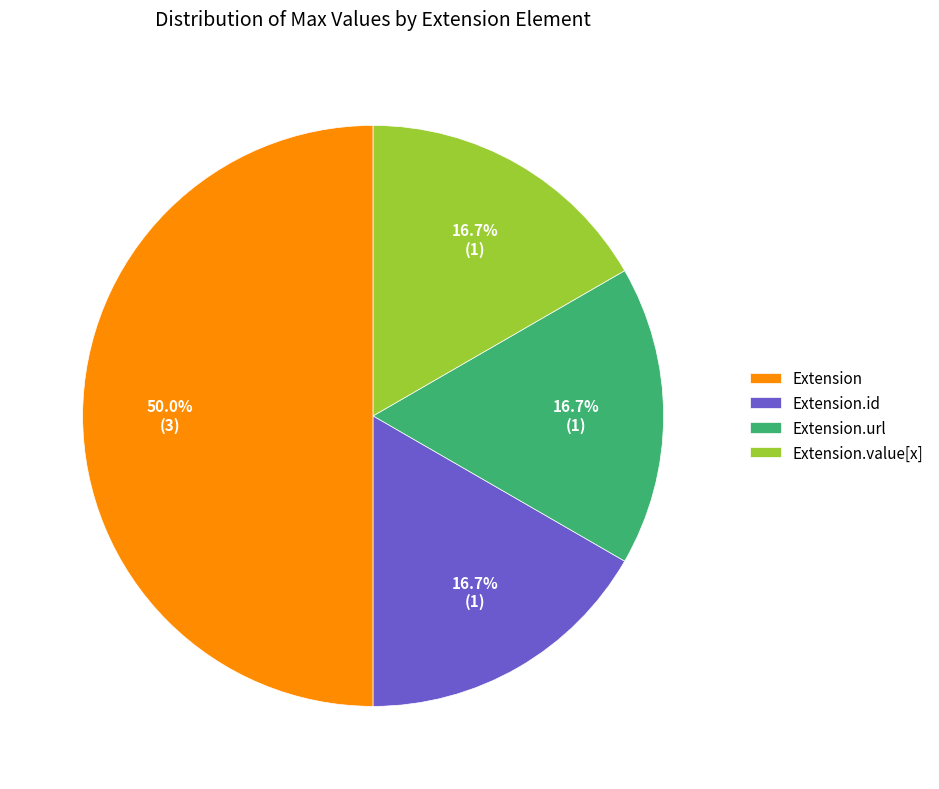

Which slice is the largest?

Extension